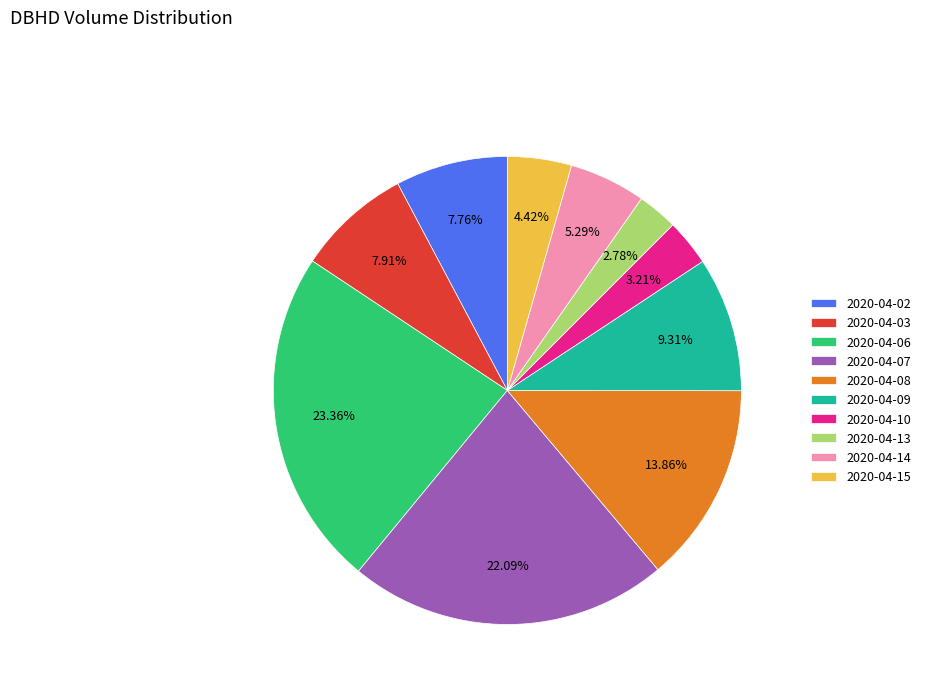

Which has a higher value, 2020-04-07 or 2020-04-02?

2020-04-07